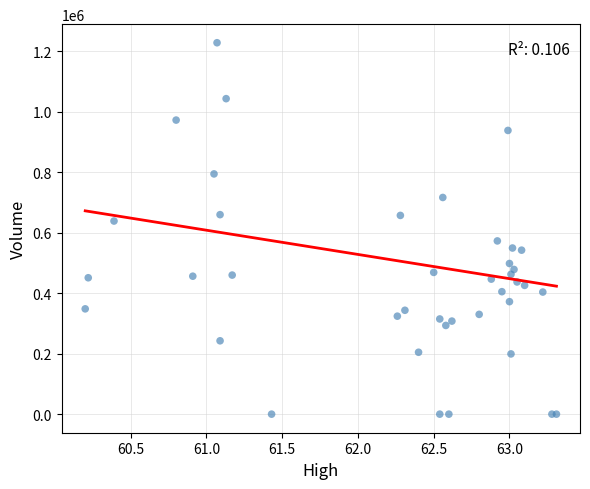

What Y value in the scatter plot is closest to 613953?

638454